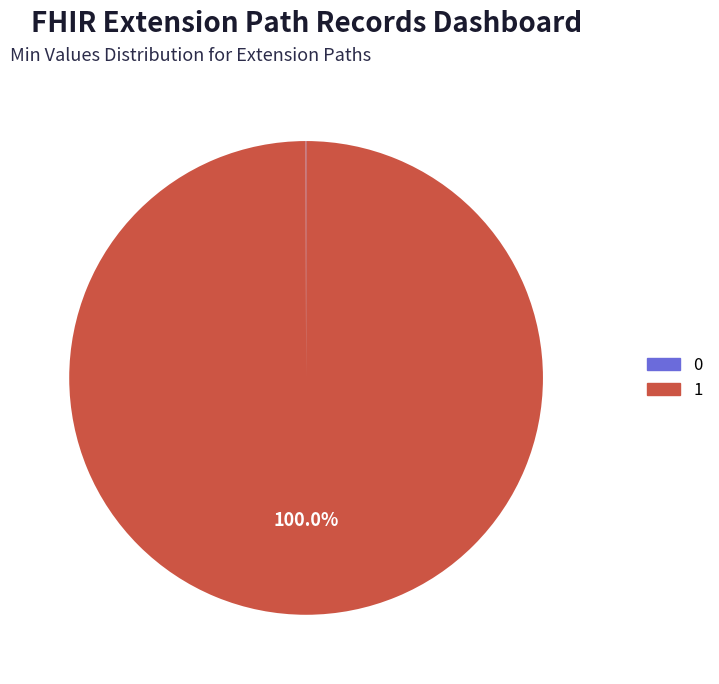

Does any single category account for the majority?

Yes